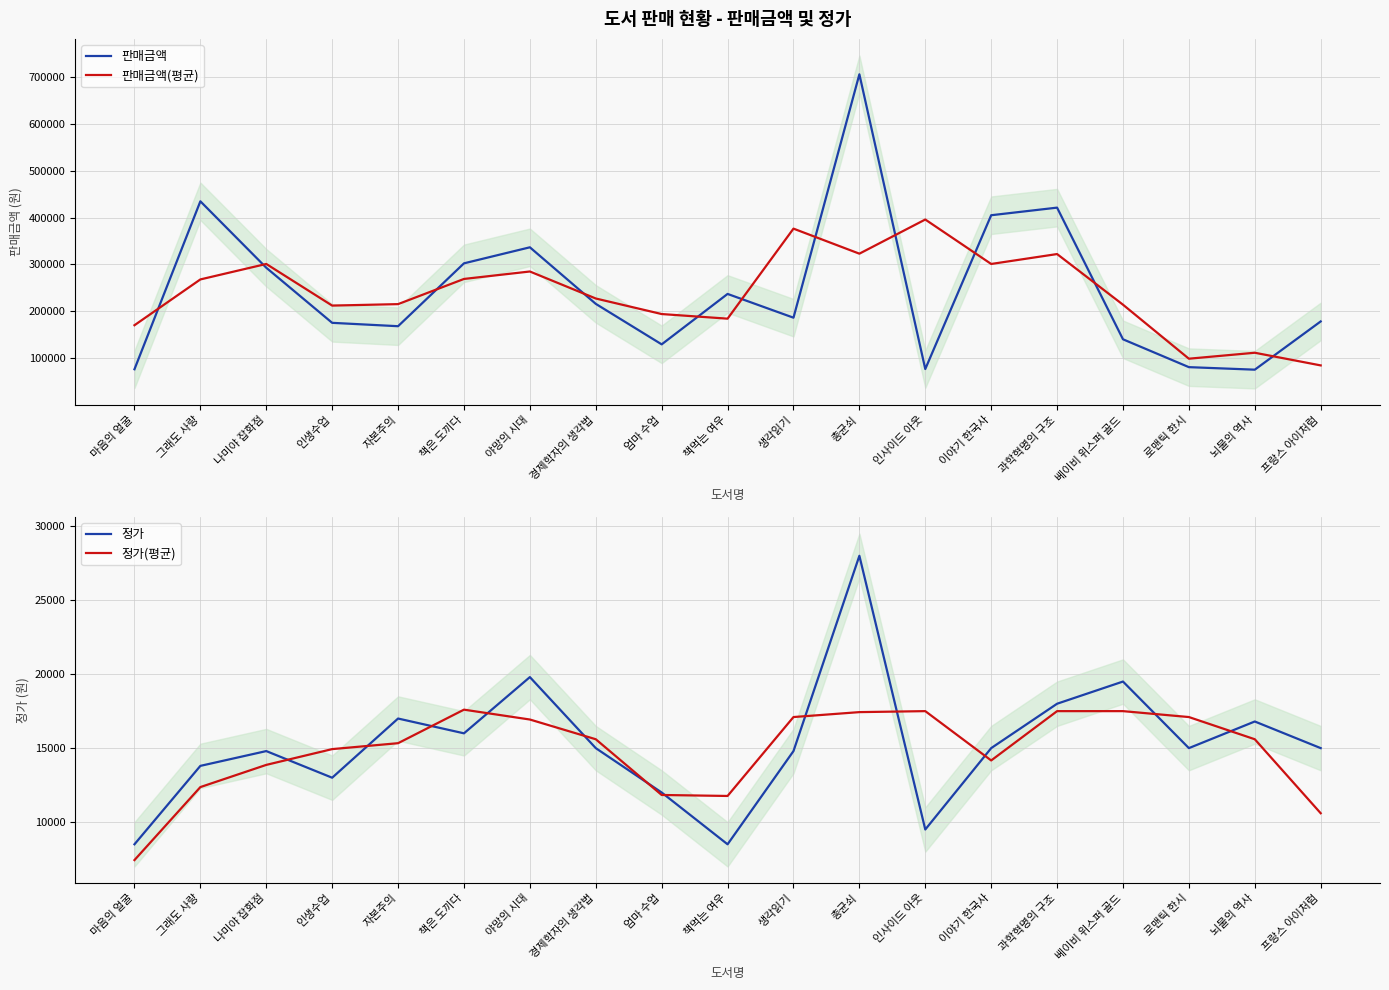

What is the label of the 14th point from the left?

이야기 한국사